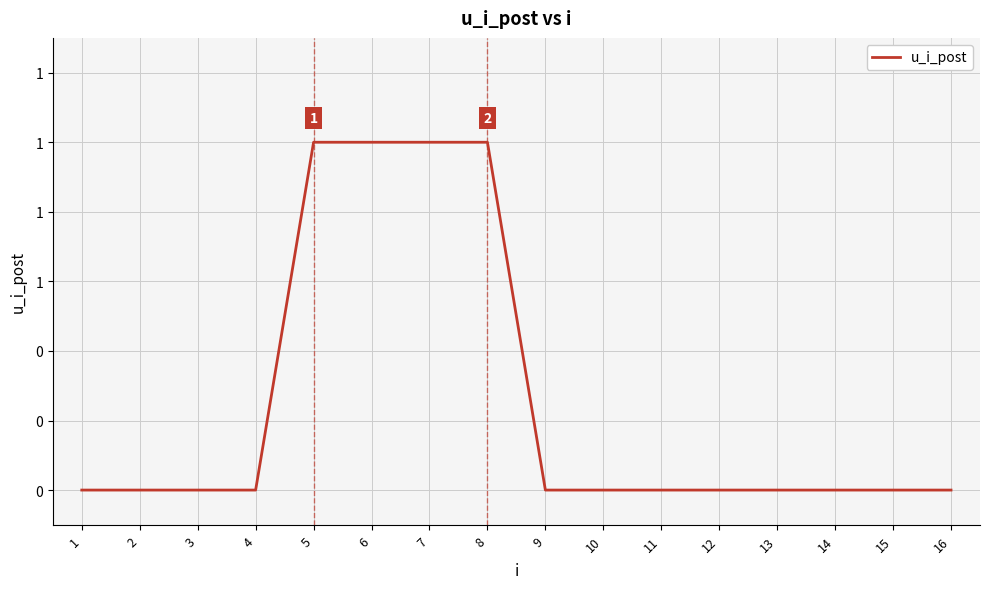

Does the chart have visible grid lines?

Yes